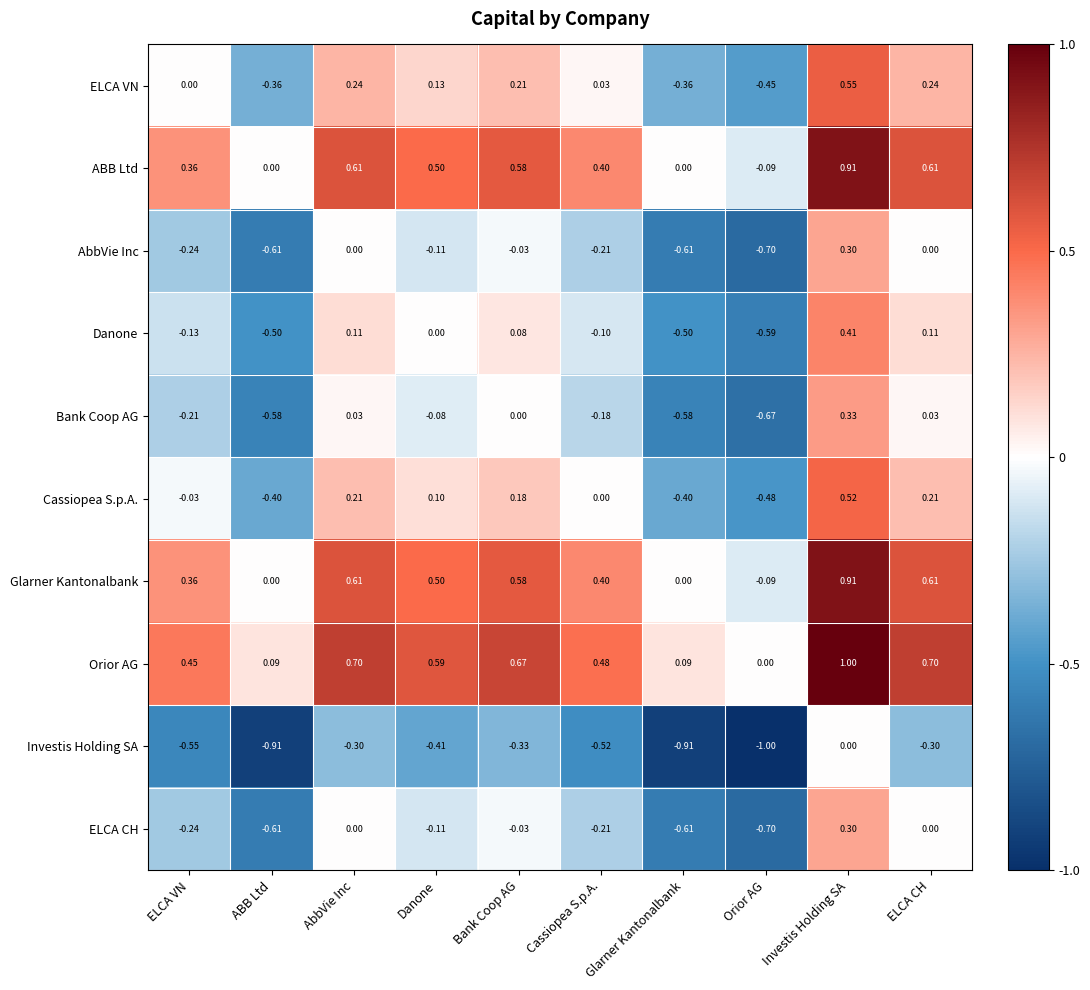

Which series has the largest total across all categories?

Orior AG